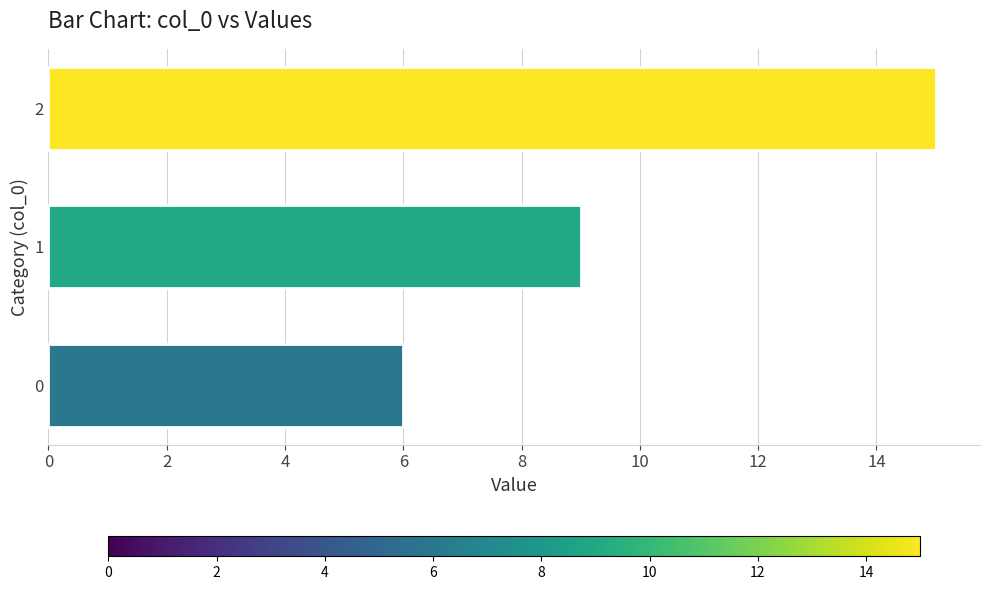

How many series are shown in this chart?

1